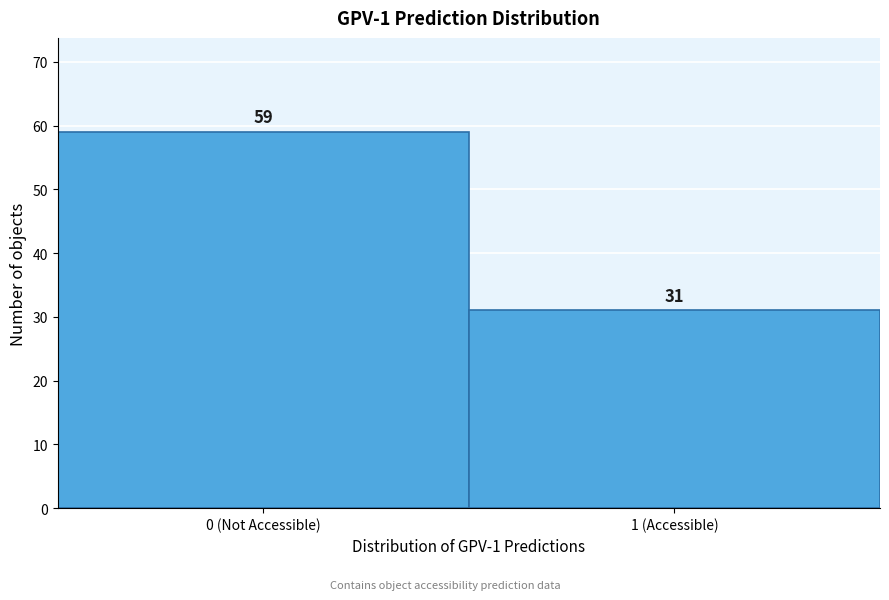

Reading right to left, transcribe all the data shown in this chart.

31	59